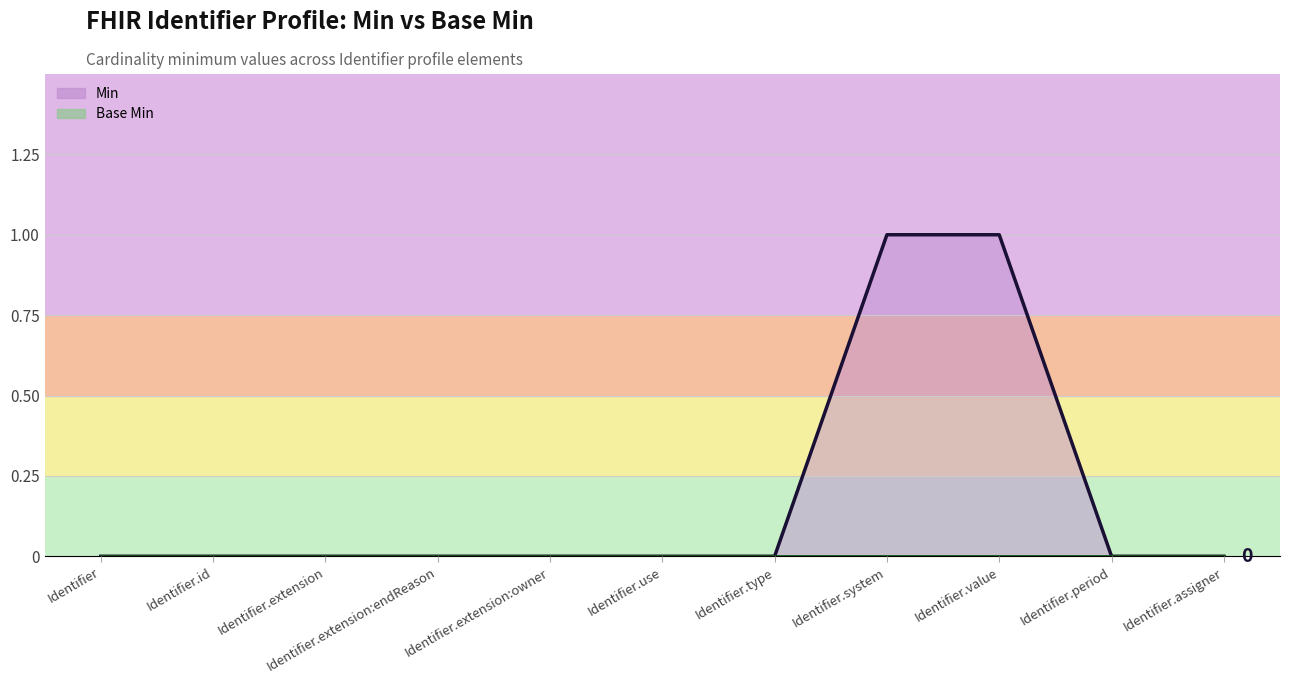

The value at Identifier.type is 1. True or false?

False